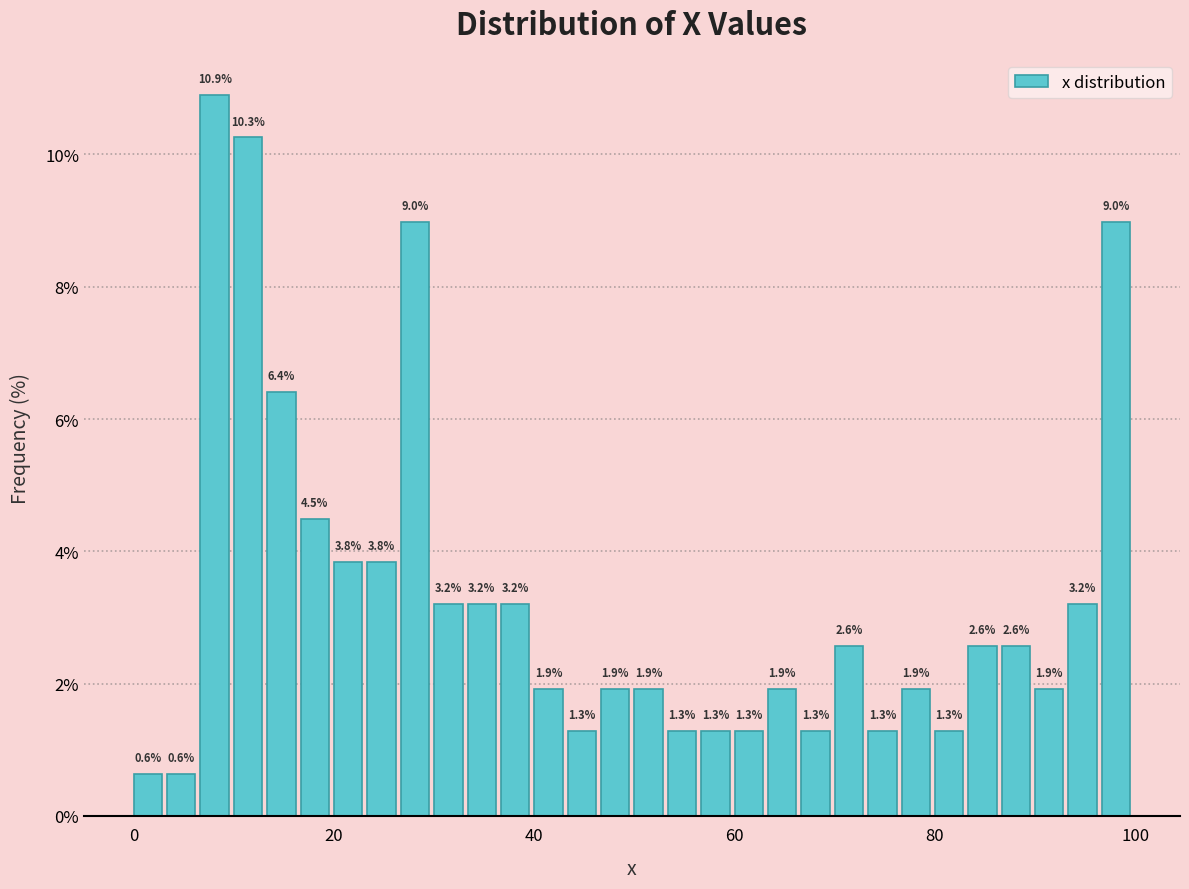

Read against the x-axis, roughly where is the centre of the tallest bar?

8